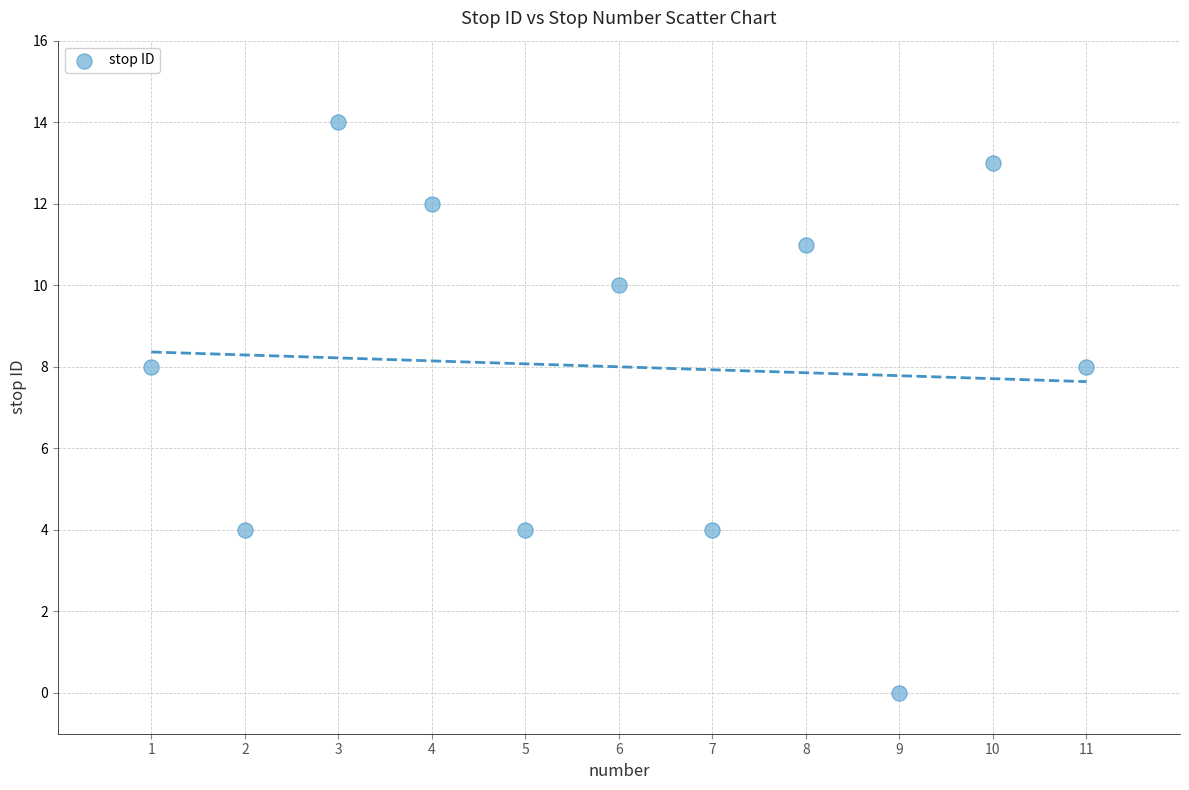

What is the range of Y values (max minus min)?

14